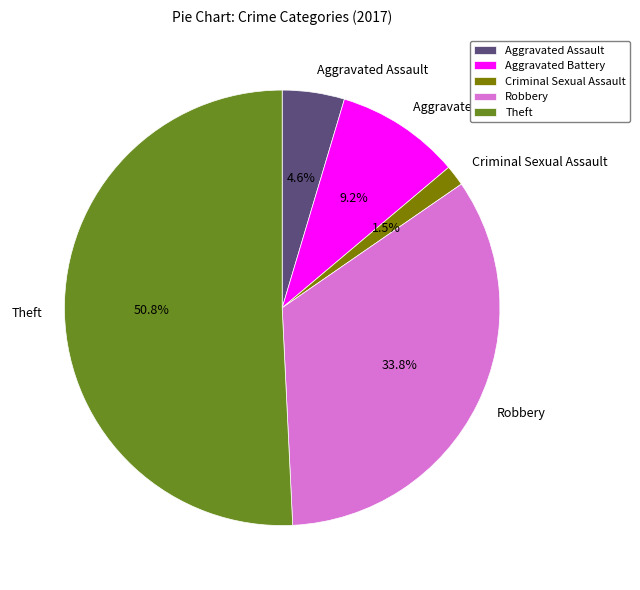

To the nearest percent, what portion does Theft represent?

51%